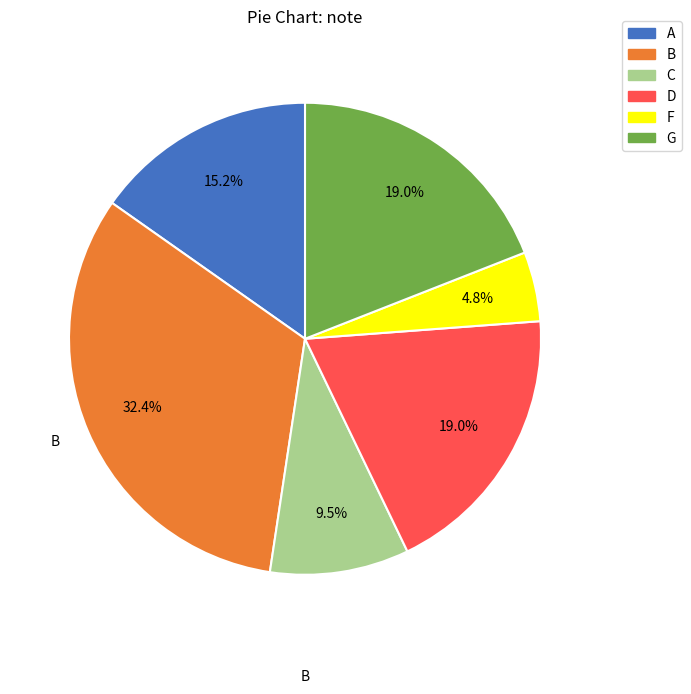

Is there a majority slice in this chart?

No